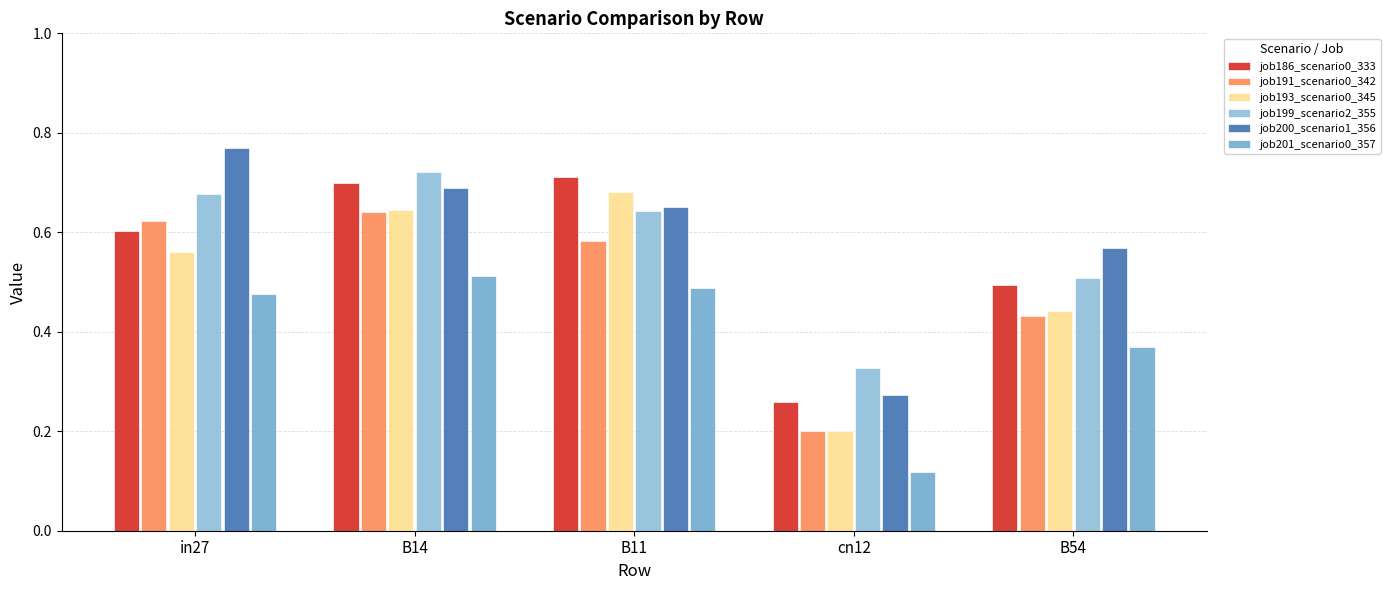

Where is job200_scenario1_356 nearest to the value 0?

cn12